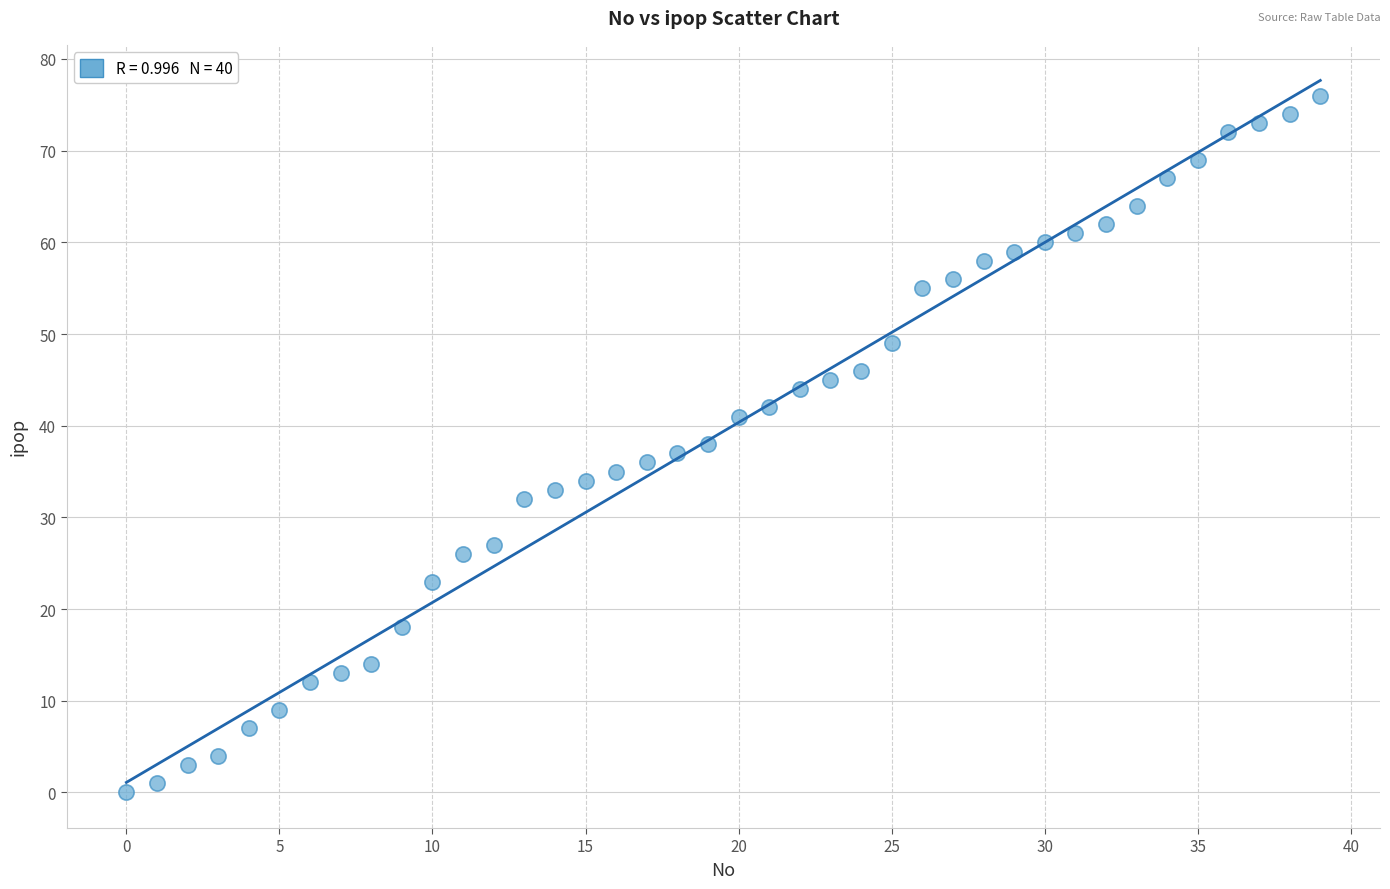

What is the range of Y values (max minus min)?

76